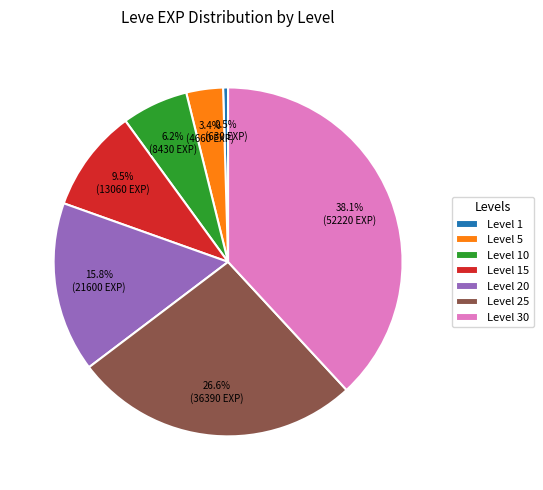

Is Level 20 the majority of the pie?

No